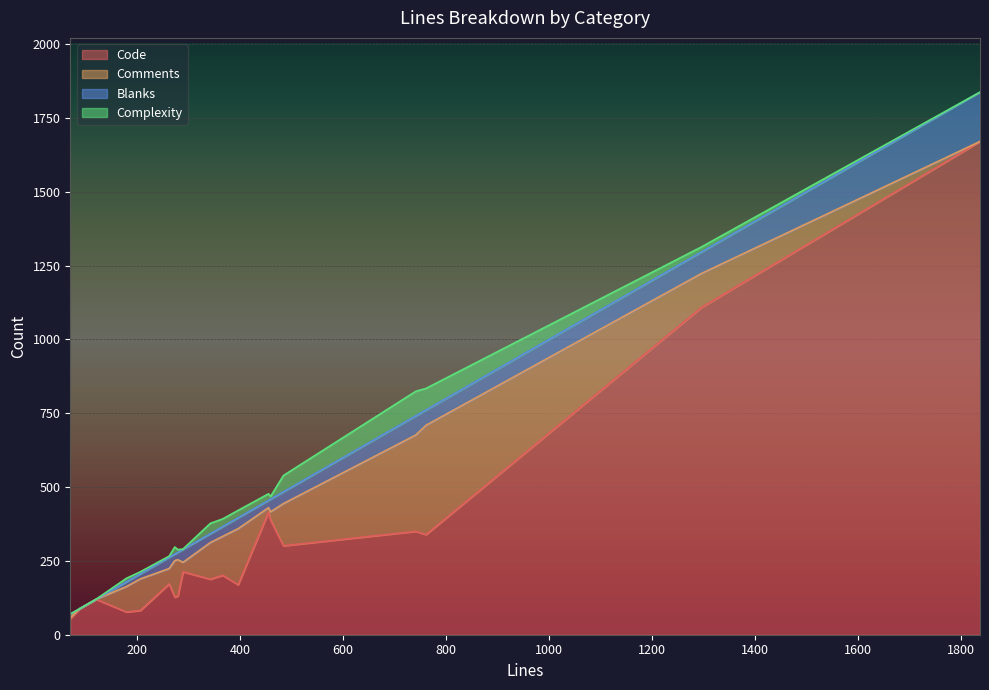

Does the chart display data point markers on the line(s)?

No